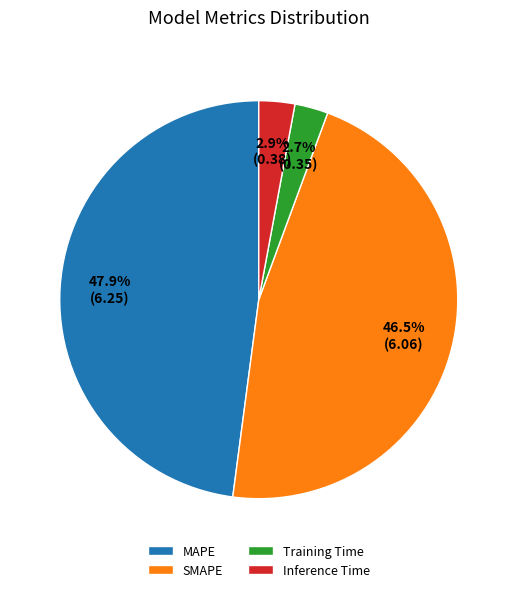

How many segments does this pie chart have?

4